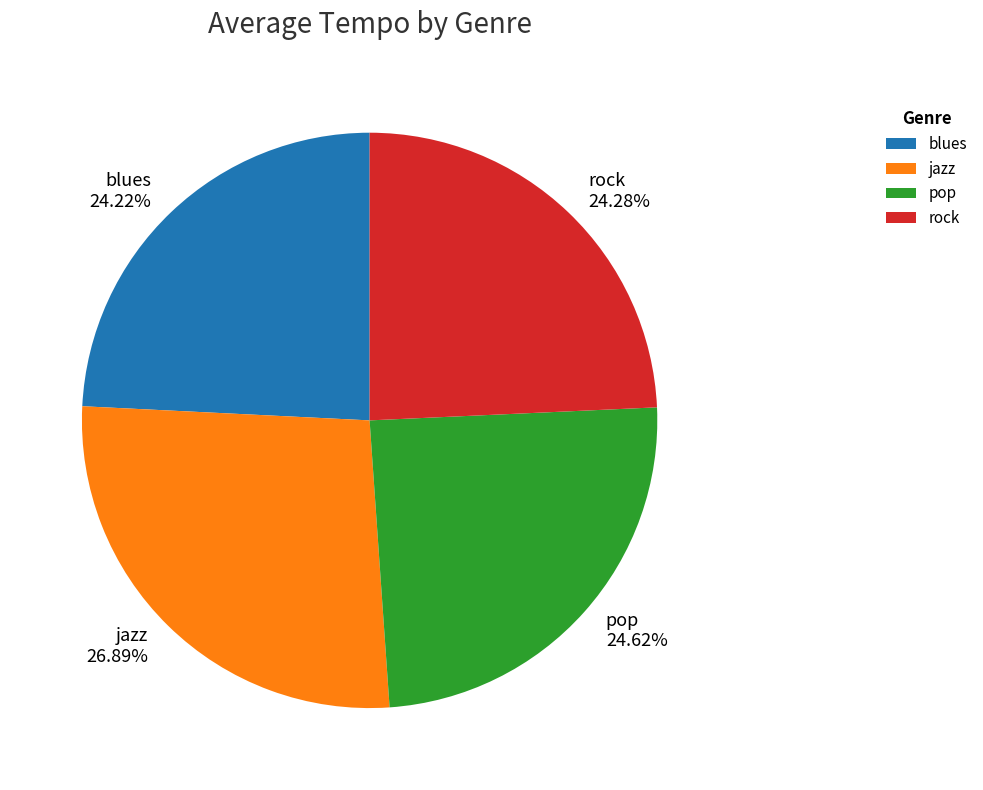

Does pop account for over 50% of the chart?

No